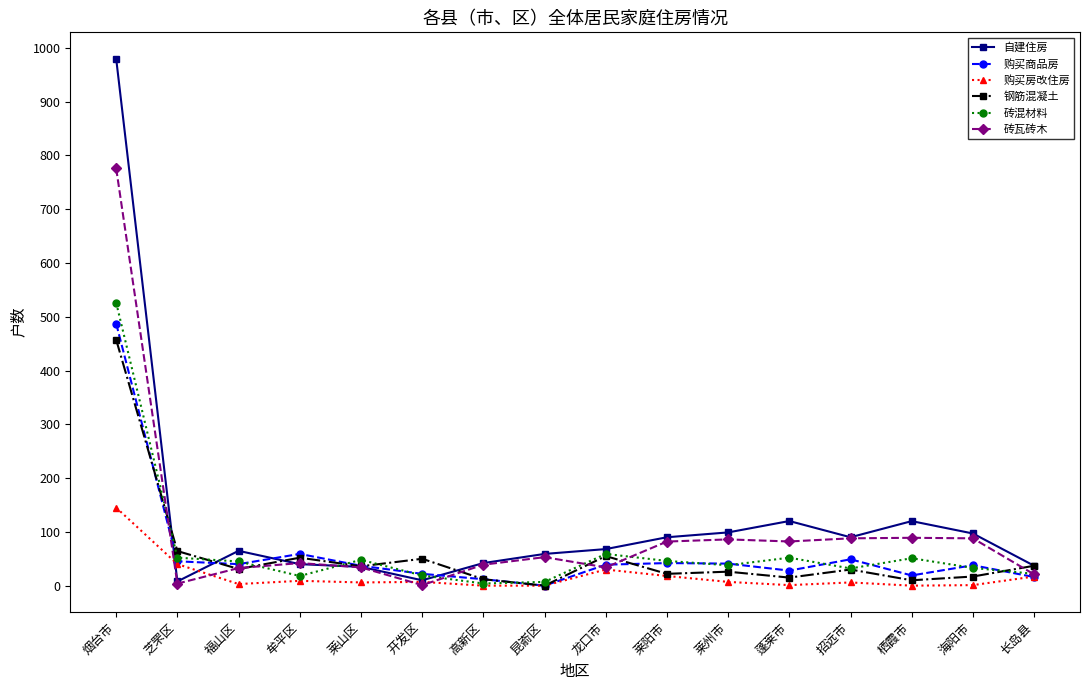

Count the number of categories in the chart.

16